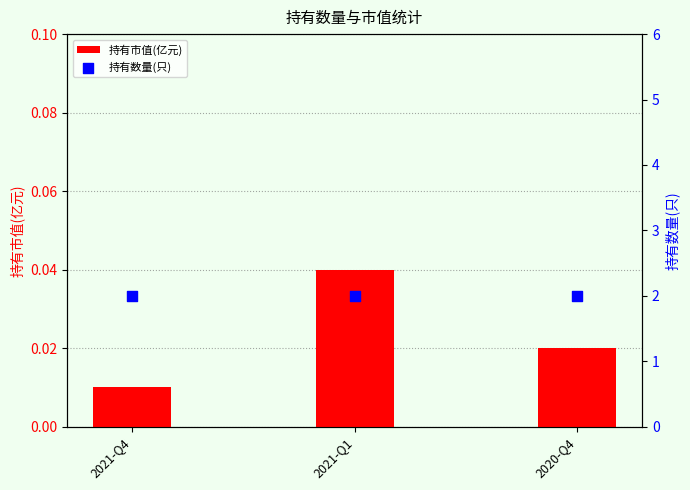

What is the total value across all series at 2021-Q4?

2.0